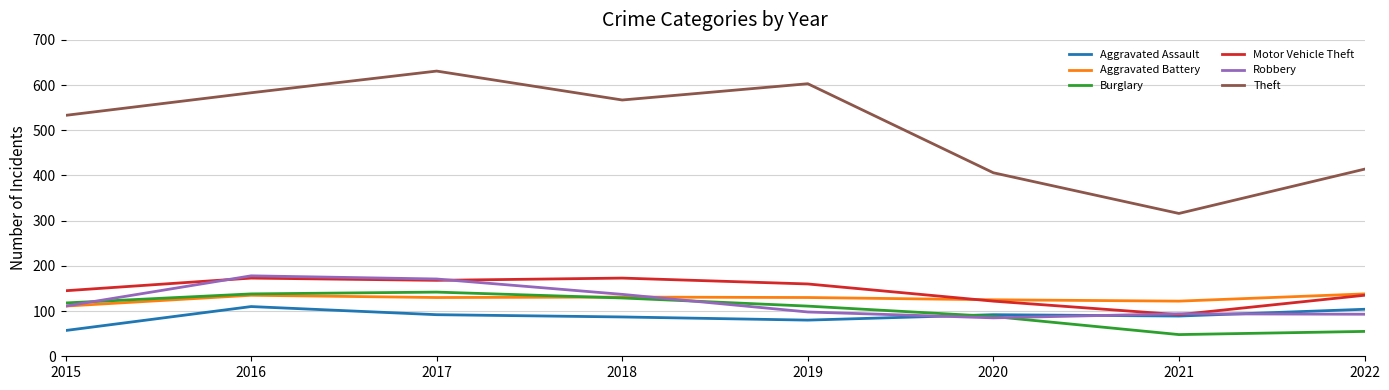

Which series has the largest total across all categories?

Theft